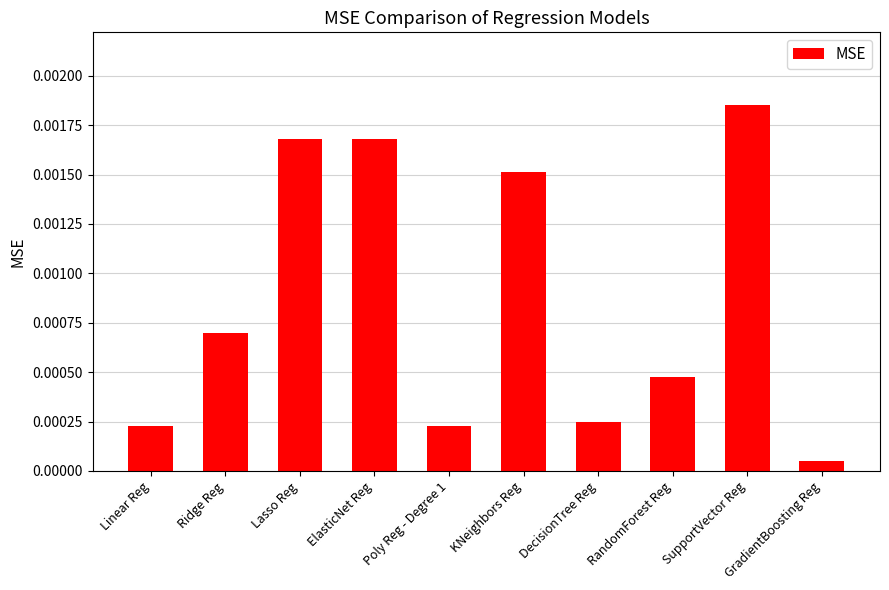

How many categories are shown in the chart?

10